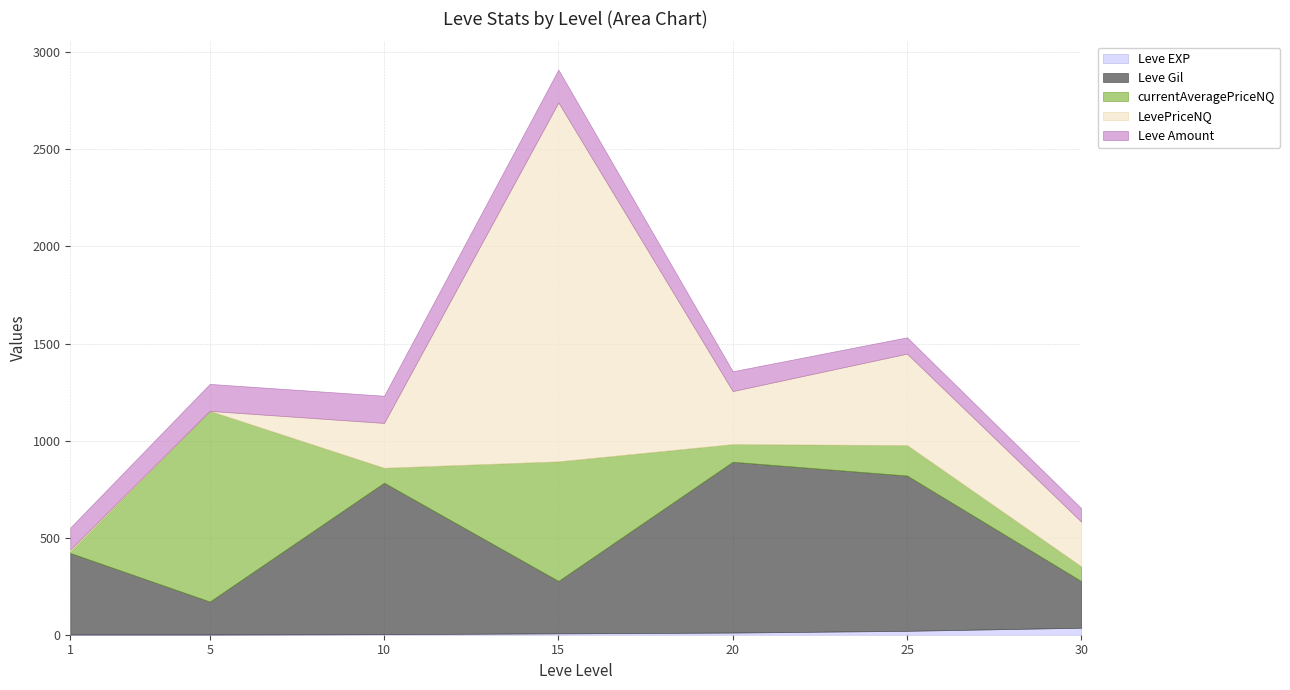

Reading left to right, what are all the values shown in this chart?

Leve EXP: 1	1	3	7	11	20	36
Leve Gil: 420	170	780	270	880	800	240
currentAveragePriceNQ: 9	982	77	616	91	157	76
LevePriceNQ: 9	0	231	1849	273	471	230
Leve Amount: 113	139	140	169	102	84	69